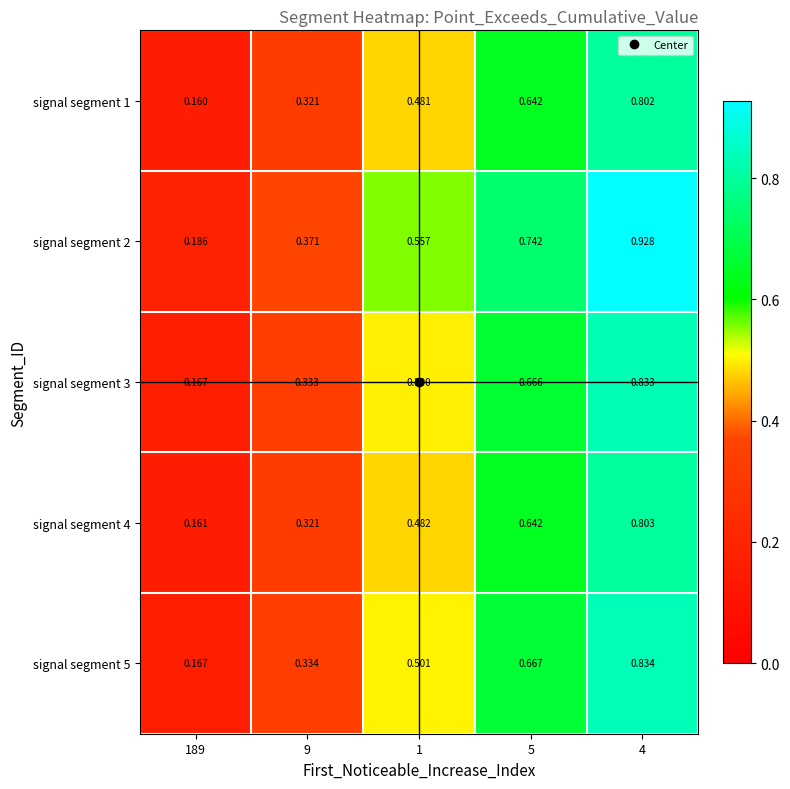

Which label corresponds to the largest value in the chart?

4